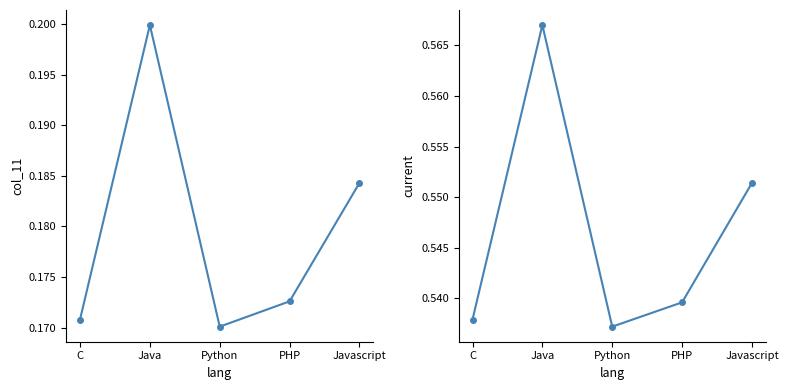

Reading left to right, extract all data points from this chart.

col_11: C=0.2	Java=0.2	Python=0.2	PHP=0.2	Javascript=0.2
current: C=0.5	Java=0.6	Python=0.5	PHP=0.5	Javascript=0.6